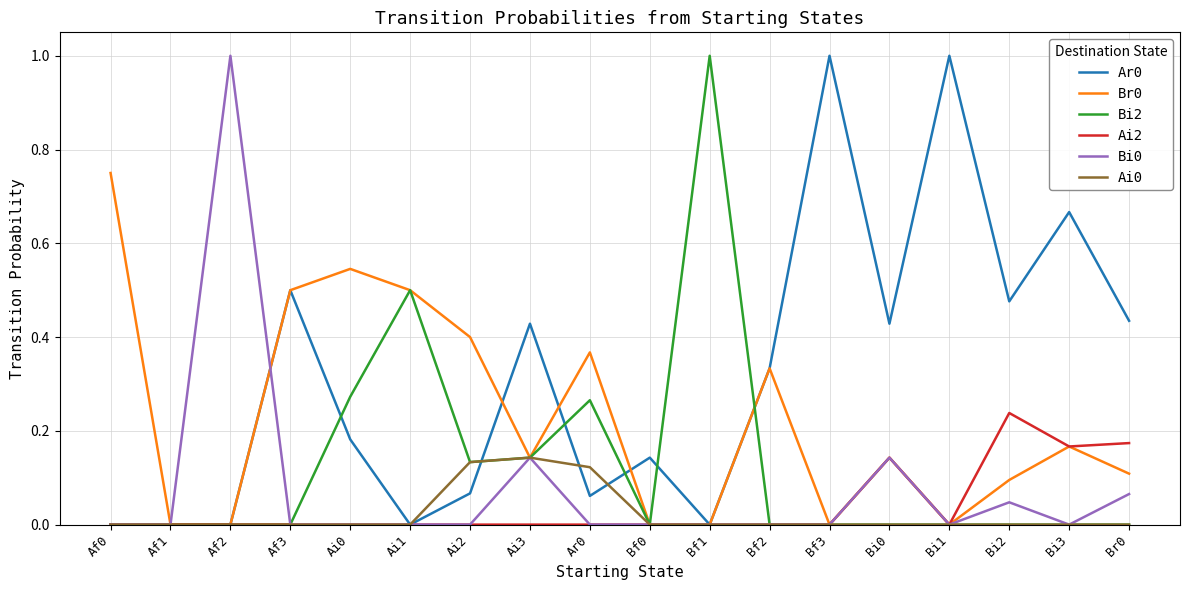

The value of Br0 at Af1 is 0.0. True or false?

True